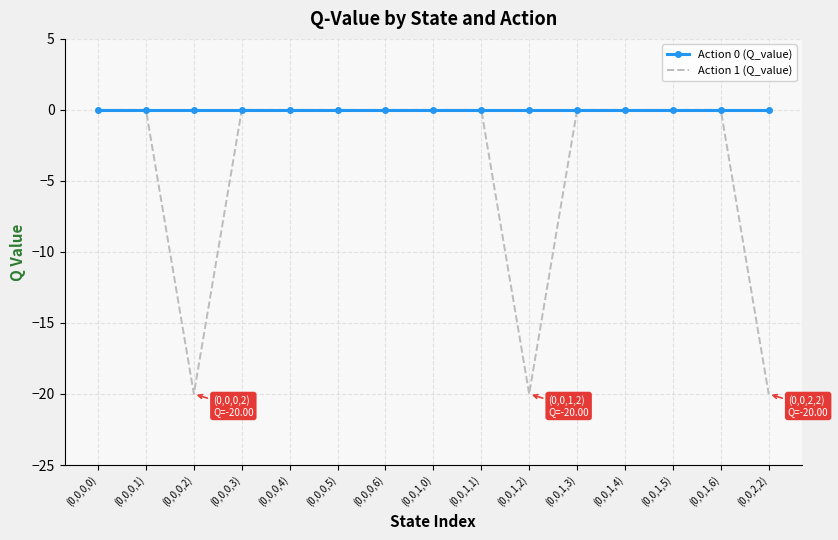

Where is the first local minimum for Action 1 (Q_value)?

(0,0,0,2)